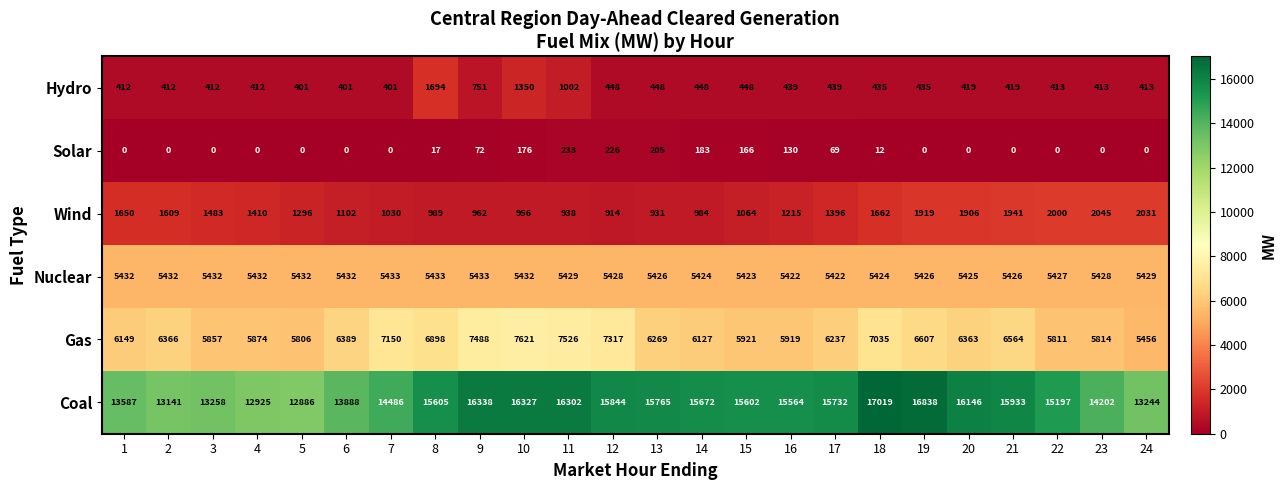

At how many categories does at least one series exceed 2602?

24